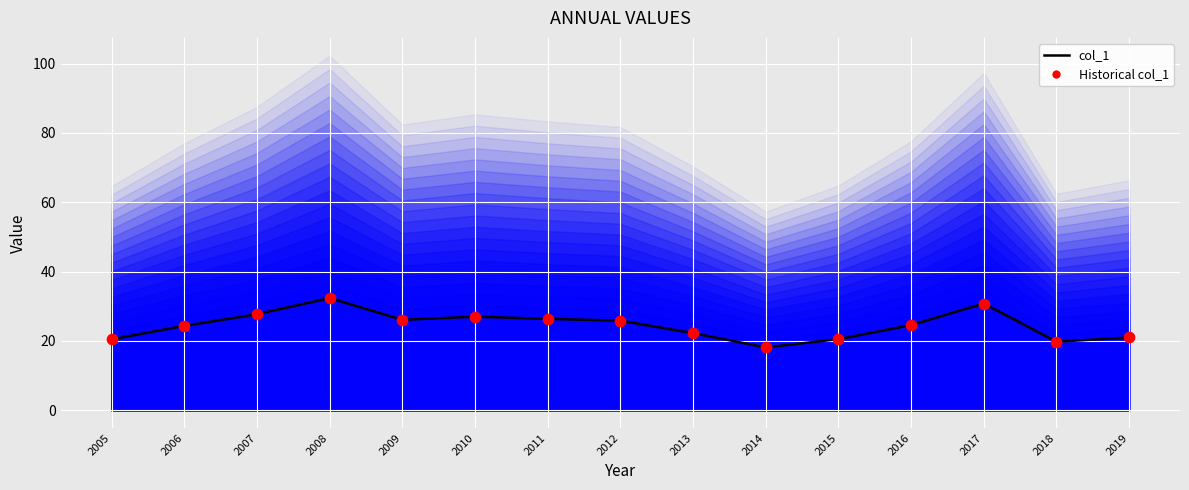

At which category is the sum across all series the highest?

2008